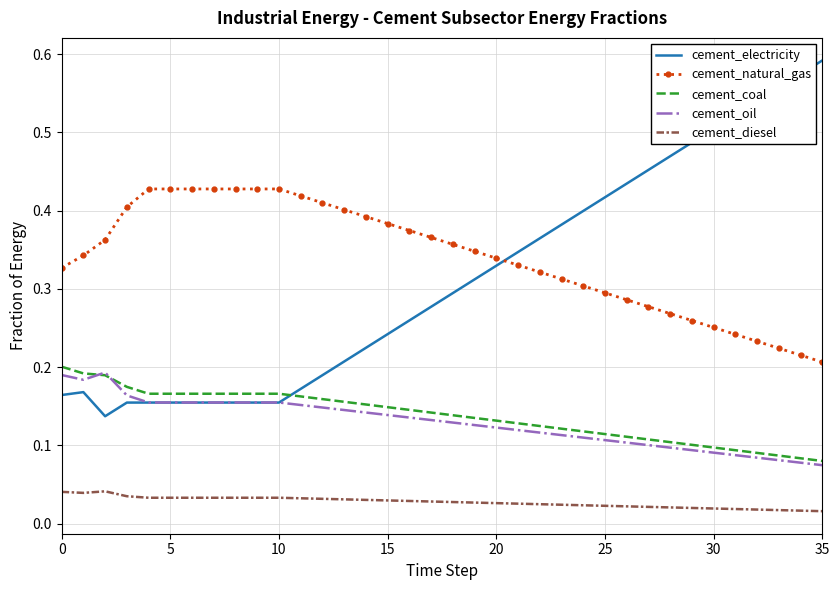

True or false: cement_electricity and cement_diesel cross at least once.

False